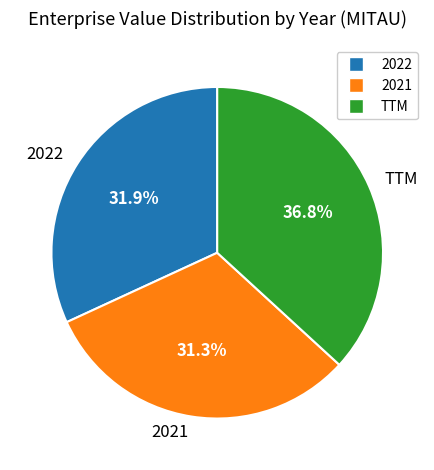

Does 2022 account for over 50% of the chart?

No